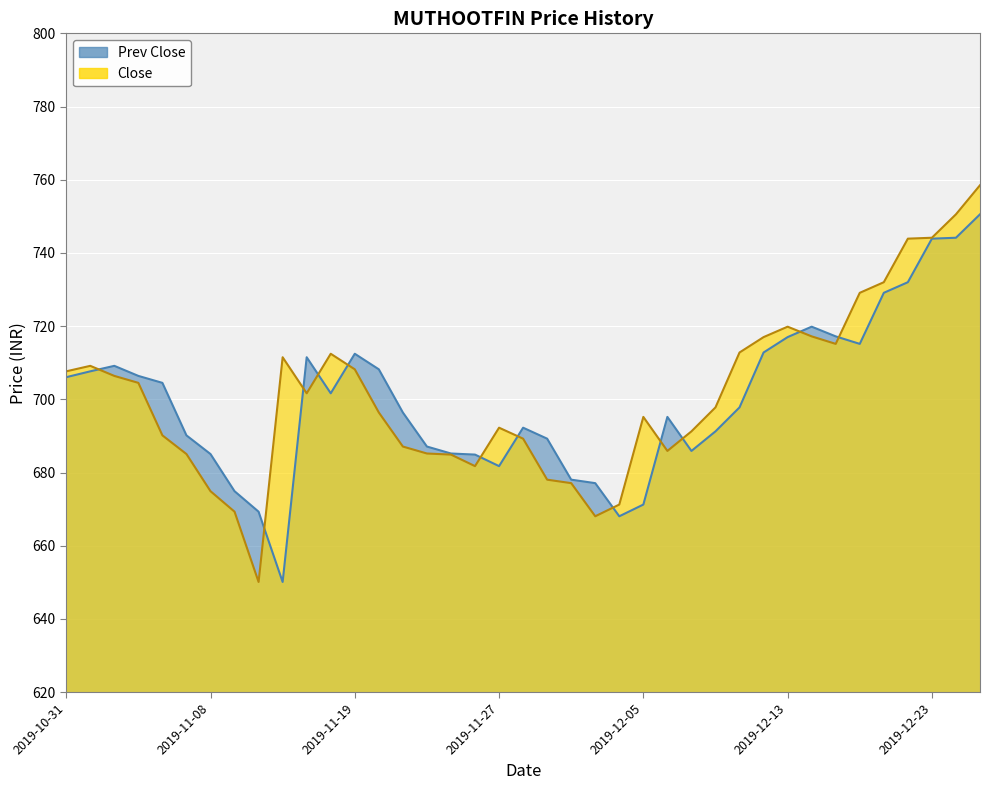

What is the difference between the maximum and minimum values in the Prev Close series?

100.4